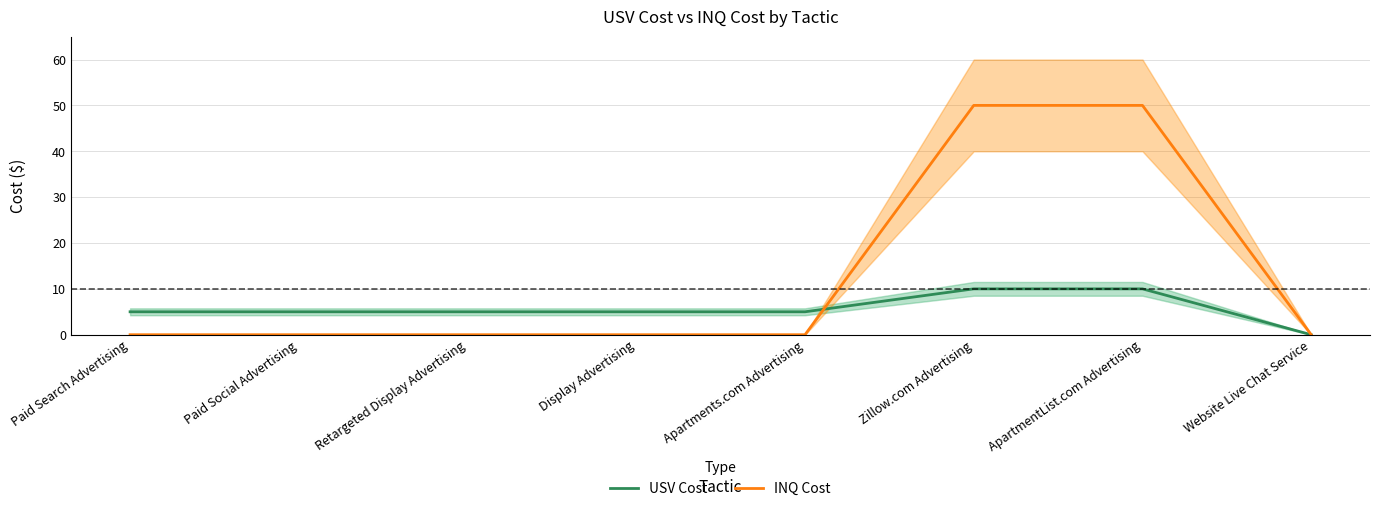

Which series has the largest total across all categories?

INQ Cost